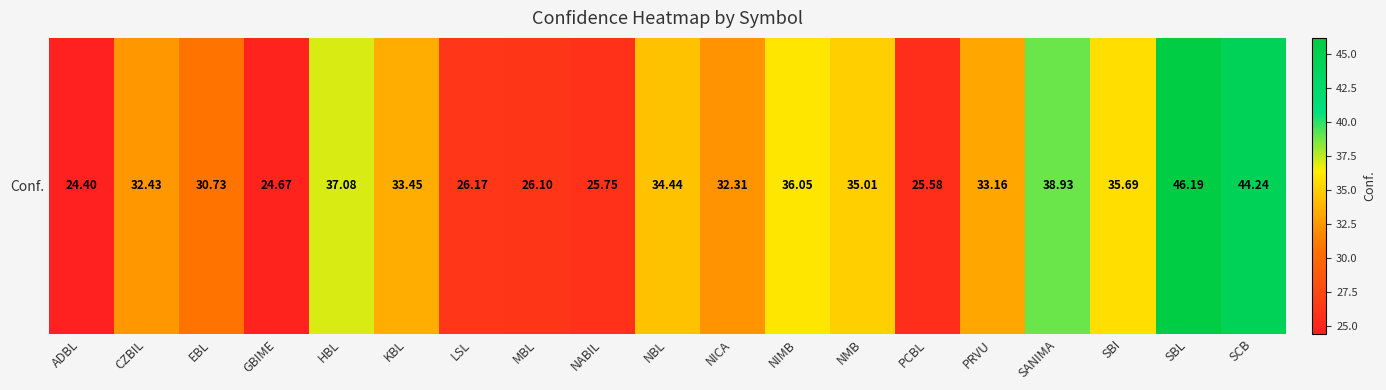

What is the difference between the values at KBL and SBI?

2.2